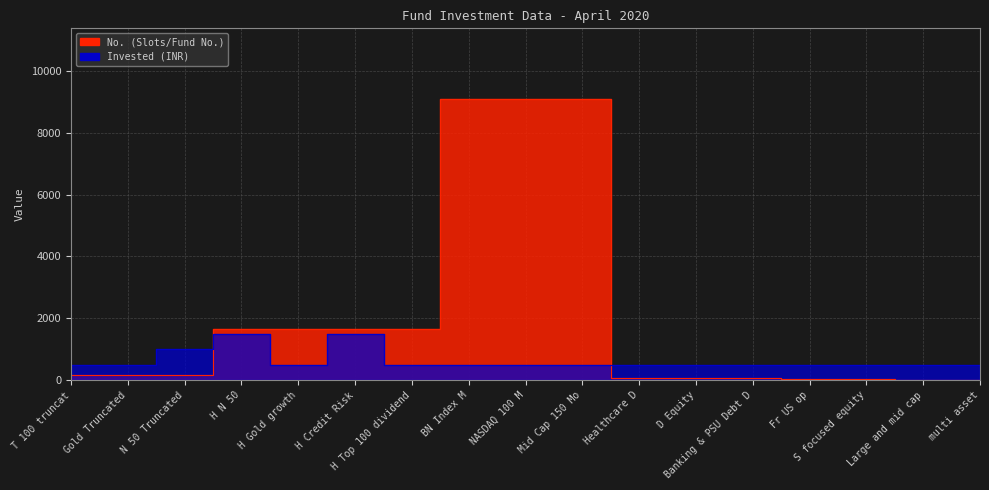

Which category has the lowest value in the Invested series?

T 100 truncat